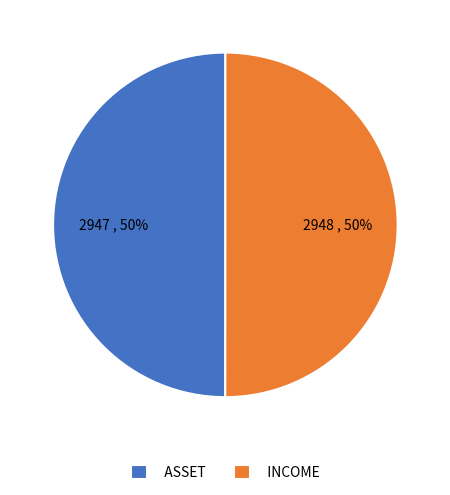

True or false: ASSET accounts for 38% of the total.

False